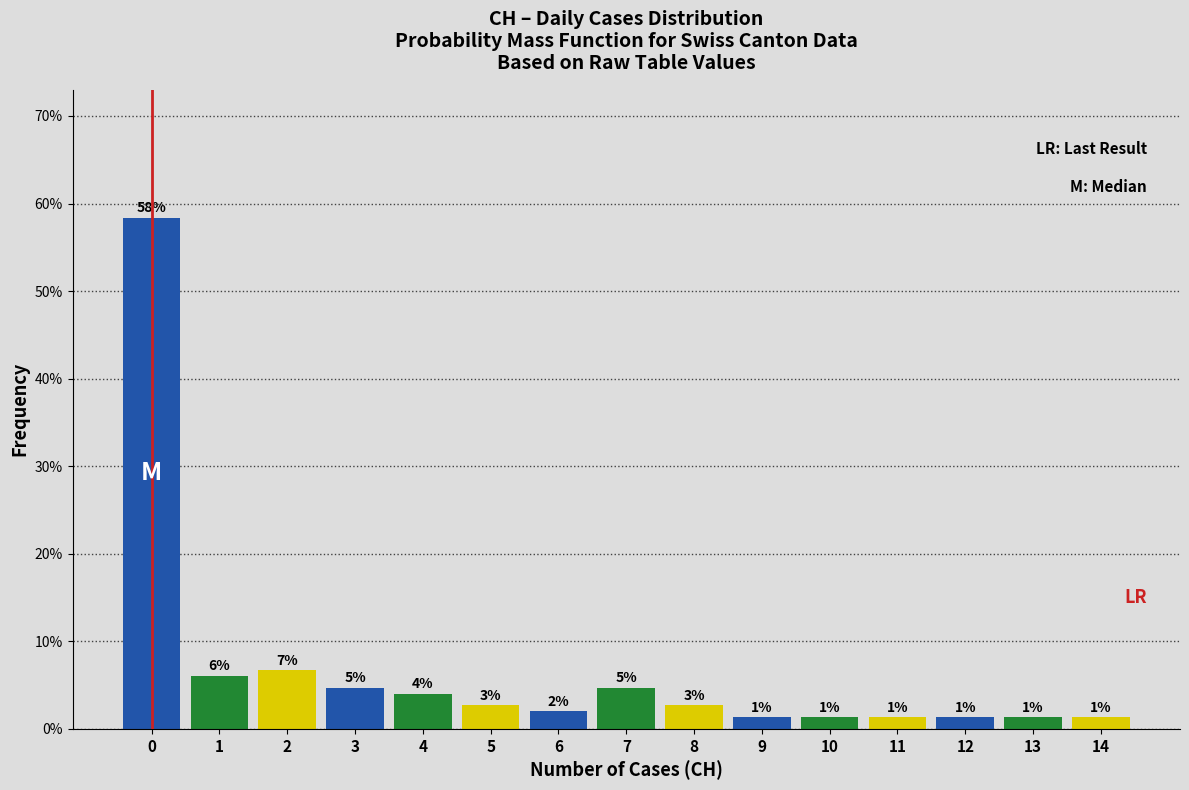

How many bars are there in total?

15